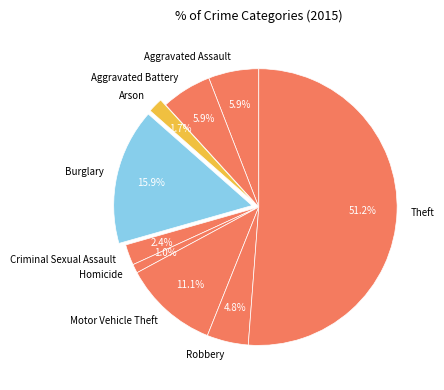

What percentage is the Homicide slice, to the nearest percent?

1%